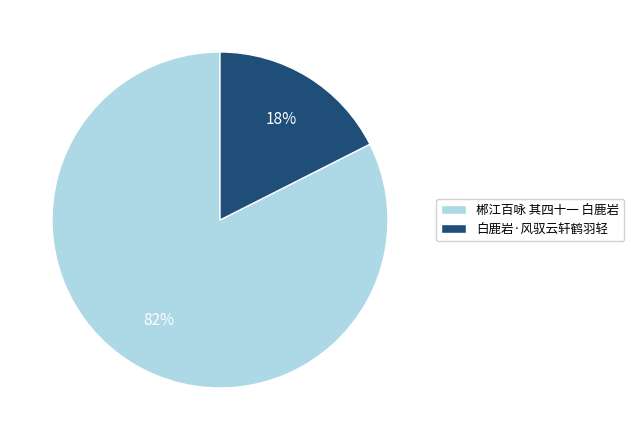

Combined, do 郴江百咏 其四十一 白鹿岩 and 白鹿岩·风驭云轩鹤羽轻 account for over 50%?

Yes